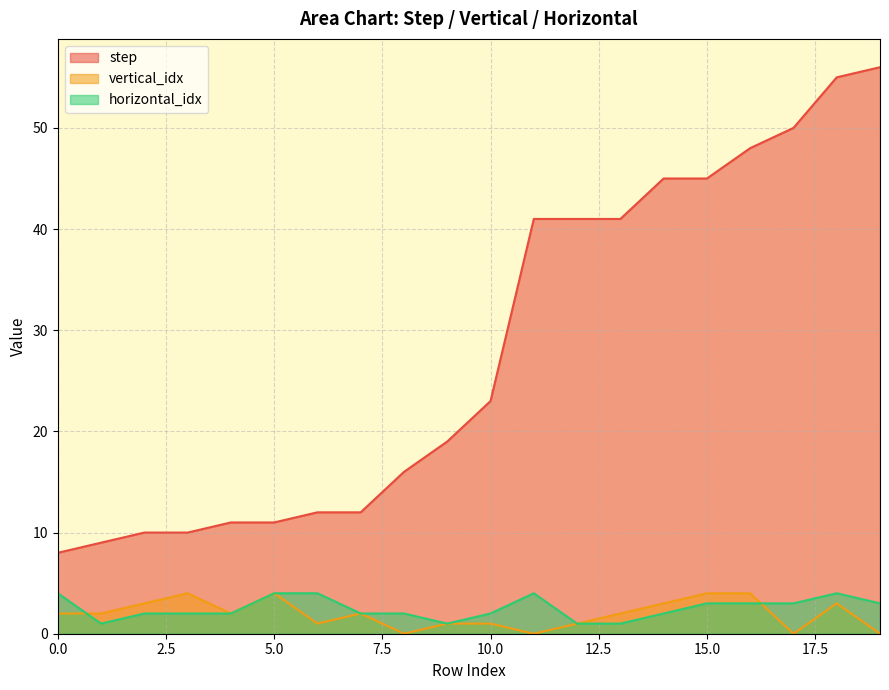

How many intersections are there between vertical_idx and horizontal_idx?

2